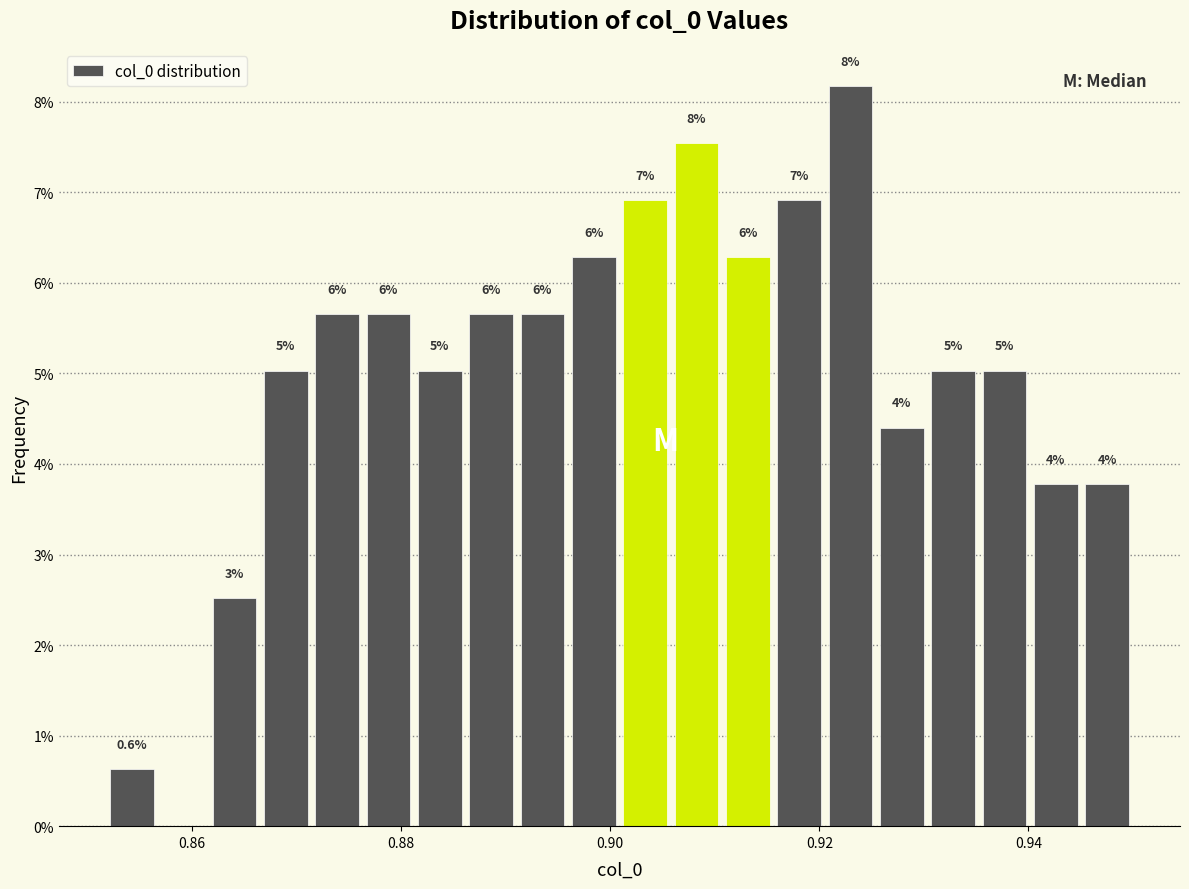

Read against the x-axis, roughly where is the centre of the tallest bar?

0.922